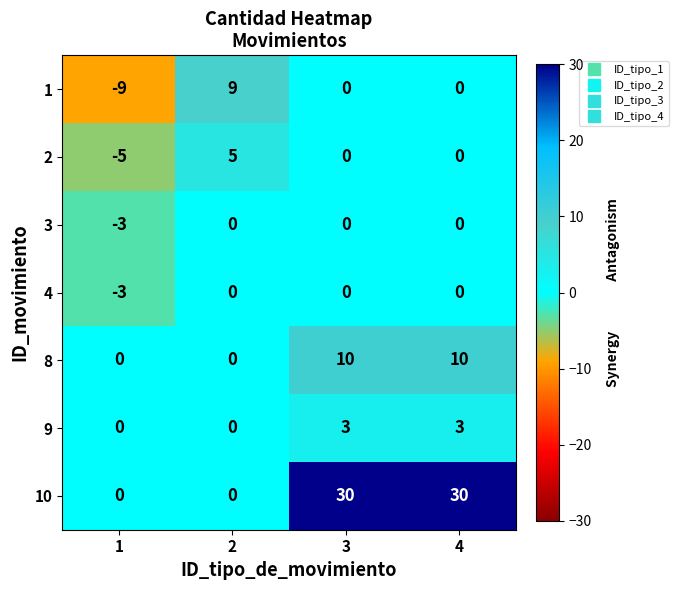

At how many categories does at least one series exceed 14?

2